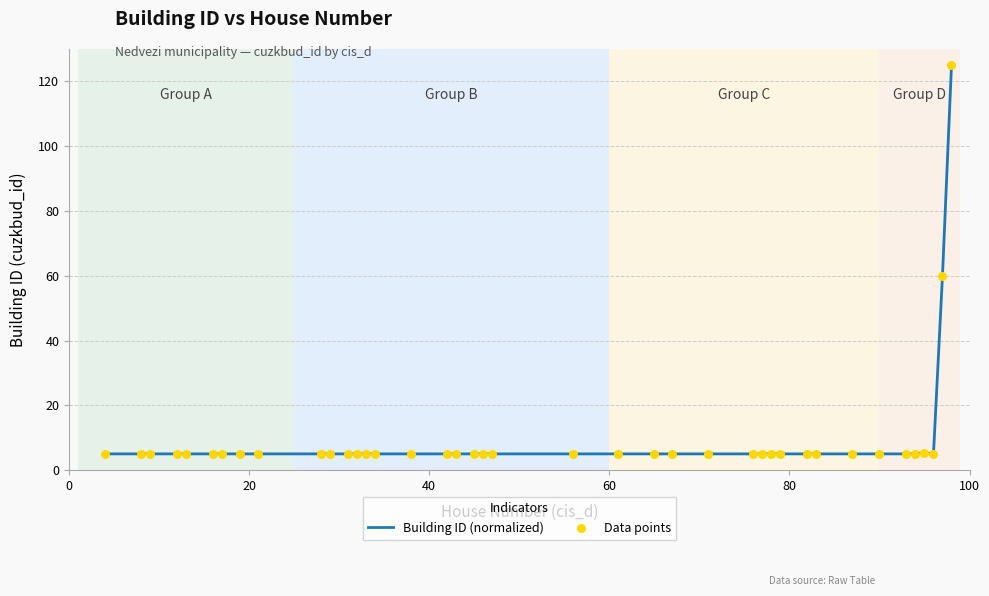

What is the greatest value displayed?

125.0